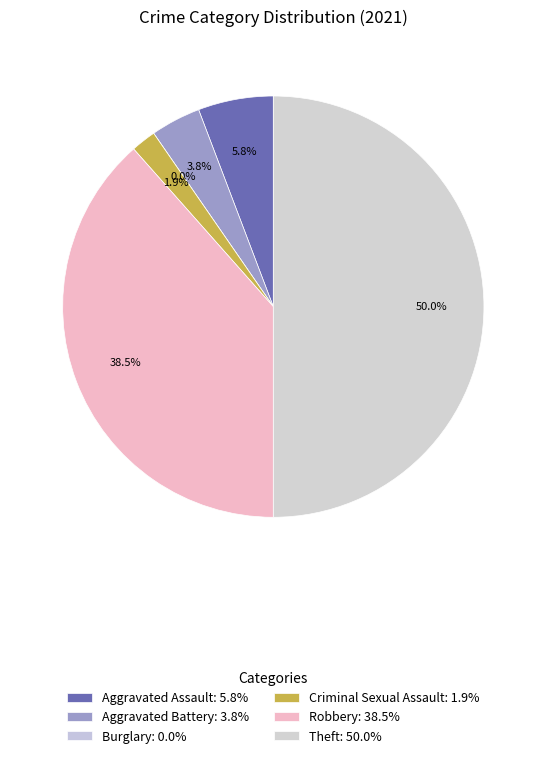

Which category has the biggest portion of the pie?

Theft